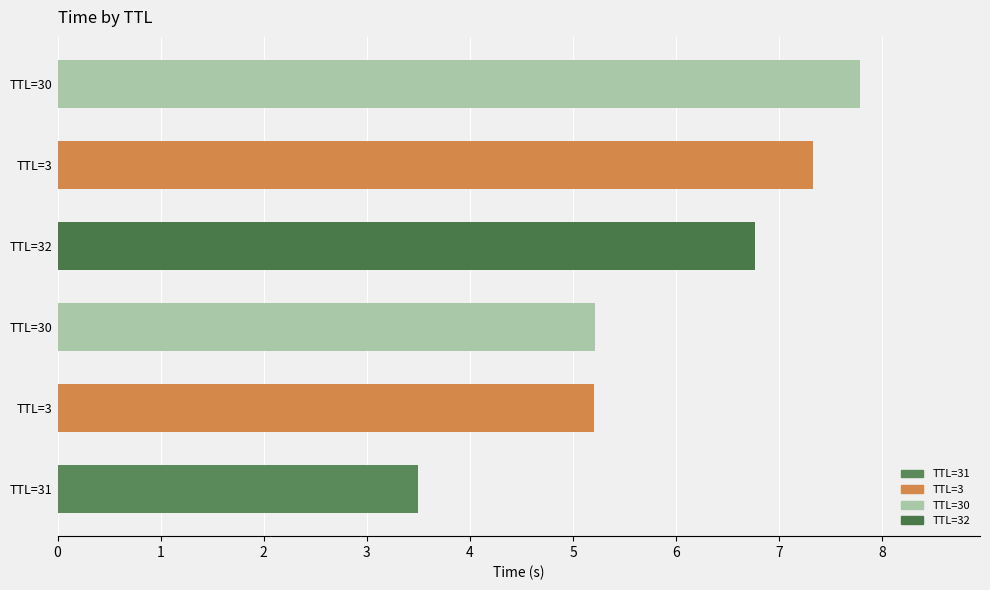

At which label is the value closest to 5?

TTL=3